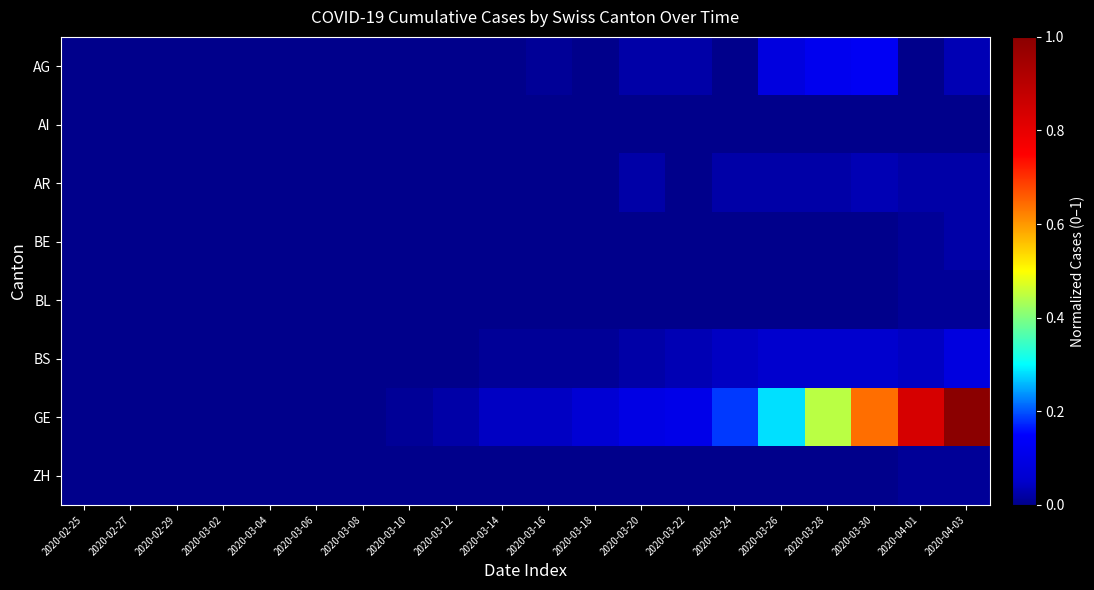

What is the difference between the highest and lowest values at 2020-03-30?

0.6